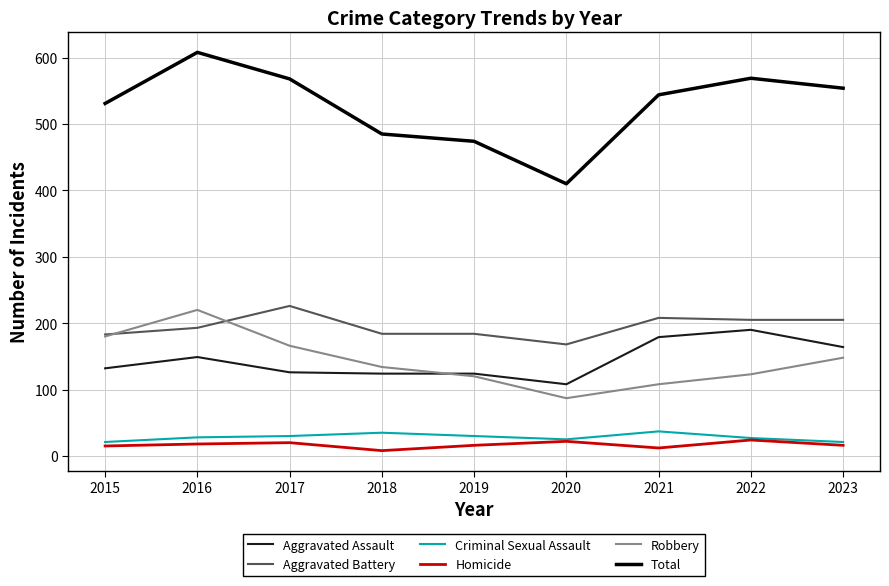

Count the Criminal Sexual Assault values in the range 25 to 30.

5